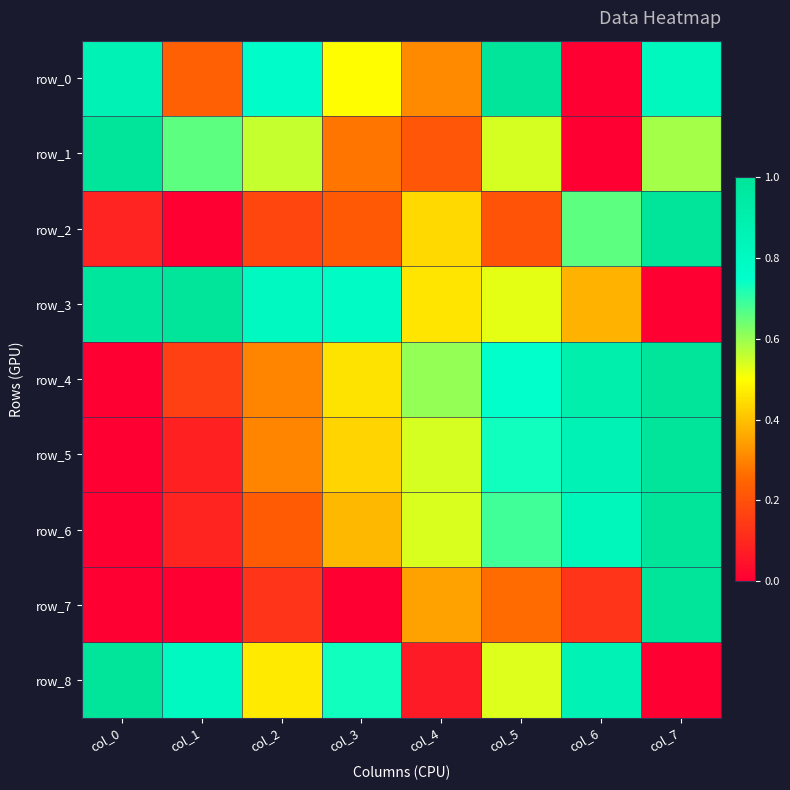

How many values in row_8 are above zero?

7